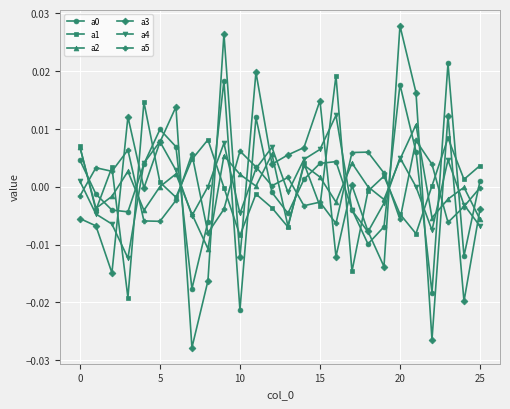

How many times do a3 and a2 cross each other?

13